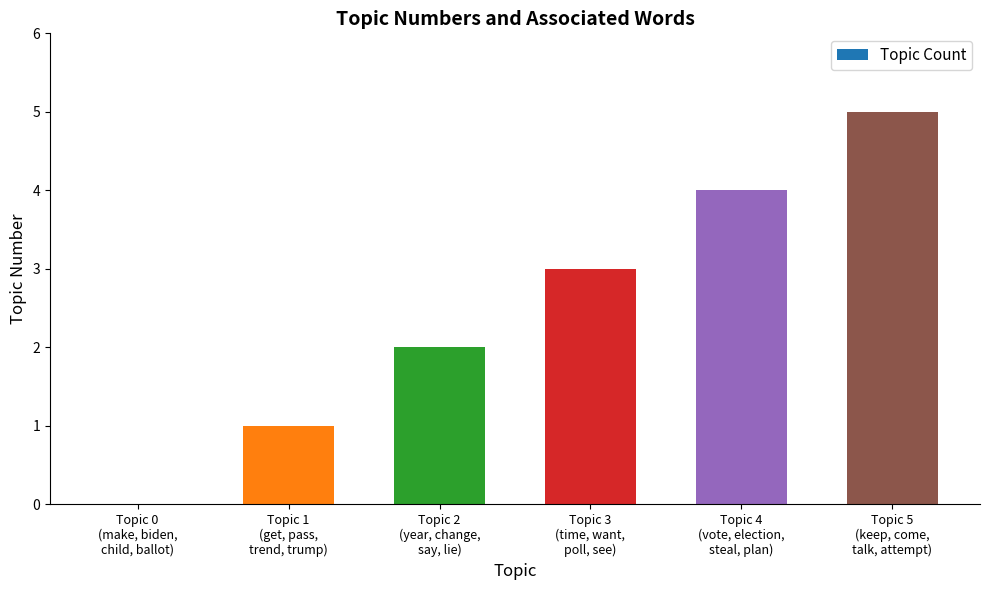

What is the sum of all values?

15